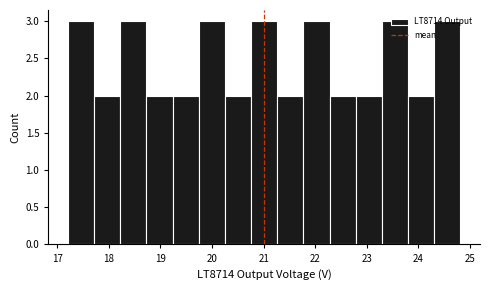

Reading left to right, transcribe this chart: for each bar, give the range it covers on the x-axis and its height. Neither the bar edges nor the heights are printed on the chart, so give them approximately, as read against the axes.

17.2 to 17.7: 3
17.7 to 18.2: 2
18.2 to 18.7: 3
18.7 to 19.2: 2
19.2 to 19.7: 2
19.7 to 20.2: 3
20.2 to 20.8: 2
20.8 to 21.3: 3
21.3 to 21.8: 2
21.8 to 22.3: 3
22.3 to 22.8: 2
22.8 to 23.3: 2
23.3 to 23.8: 3
23.8 to 24.3: 2
24.3 to 24.8: 3